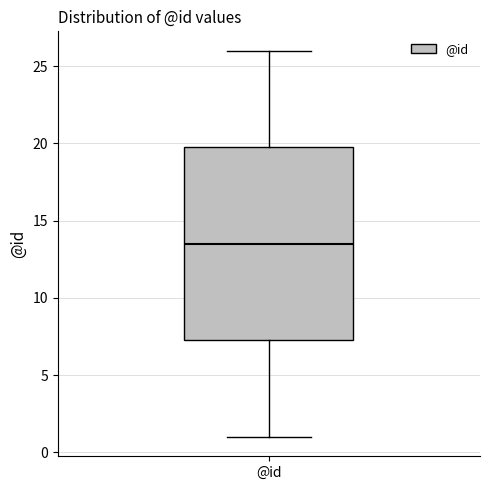

Read this box plot against the y-axis: the position of the median line, the range covered by the box, and the ends of both whiskers. The values are not printed on the chart, so give them approximately, as read against the axis.

median 13.5, box 7.5 to 20.0, whiskers 1.0 to 26.0